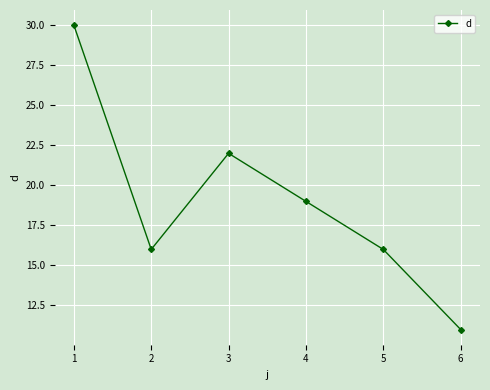

Count the values in the range 16 to 22.

4